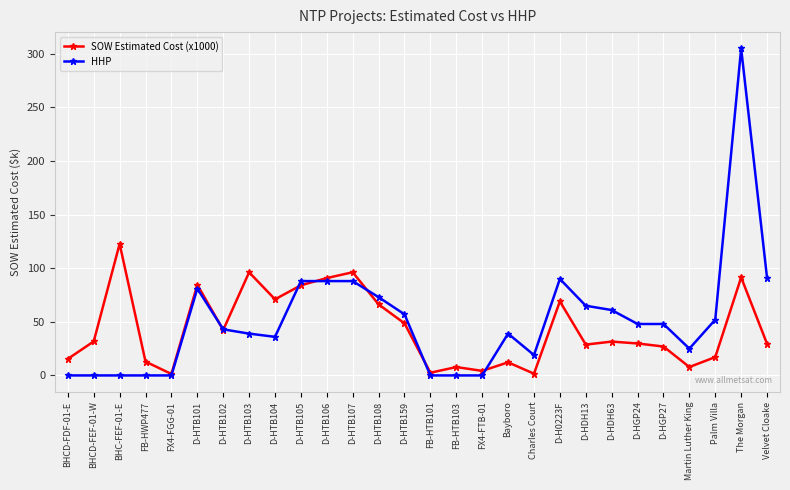

Where does the HHP series first go above 48?

D-HTB101